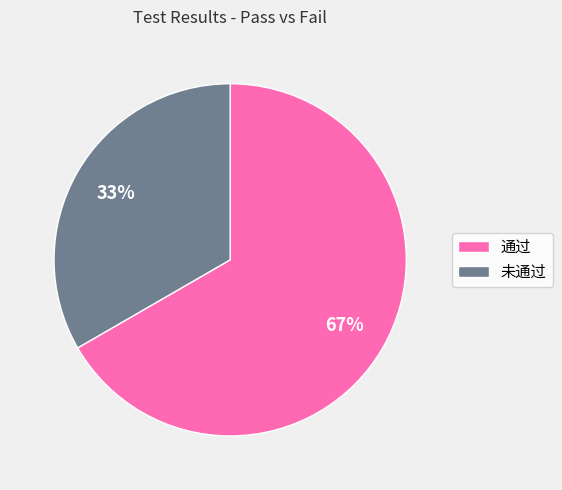

Do 通过 and 未通过 together represent more than half of the pie?

Yes